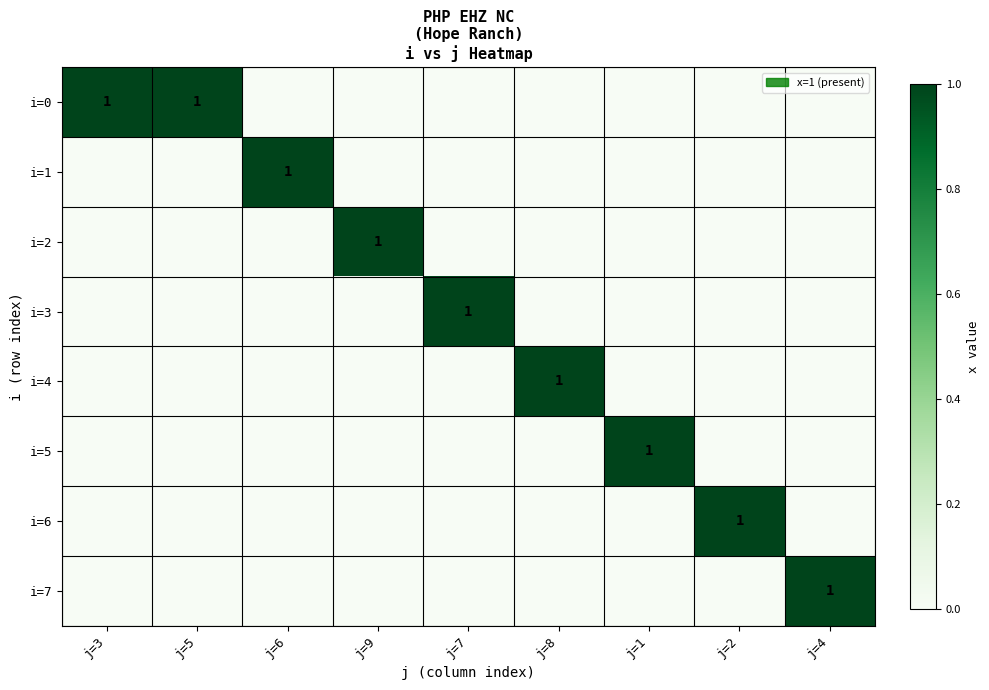

The i=6 series shows 0 at j=5. True or false?

True